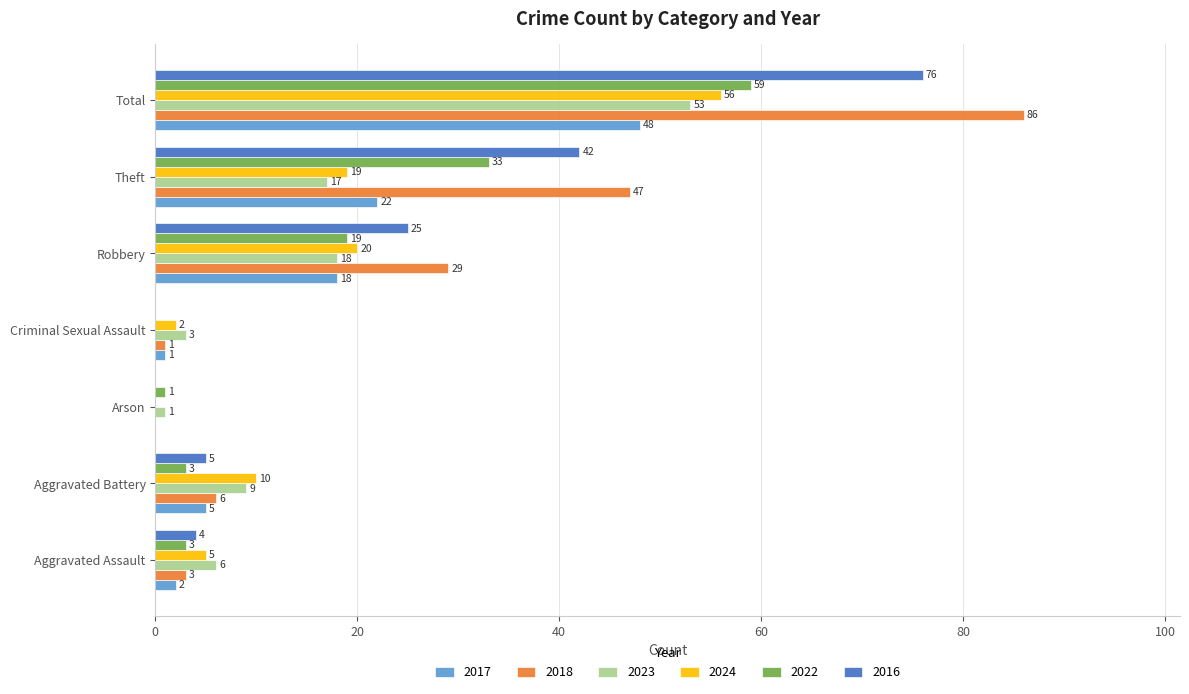

What is the highest value of the 2023 series?

53